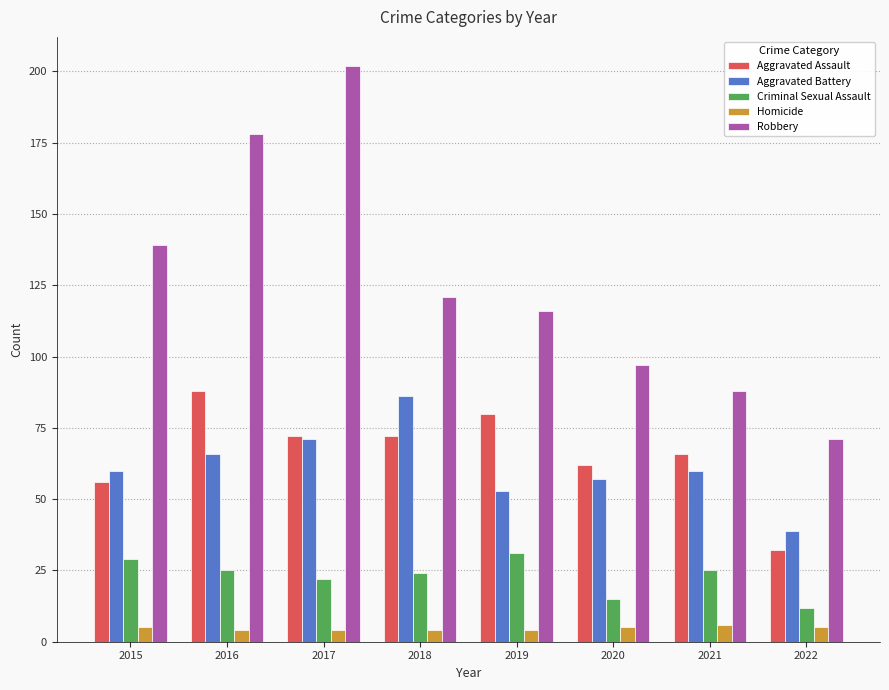

Which series has the largest total across all categories?

Robbery